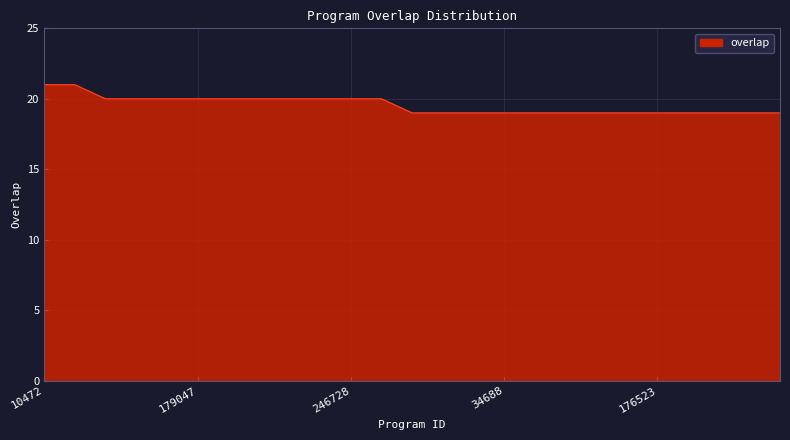

What is the smallest value displayed?

19